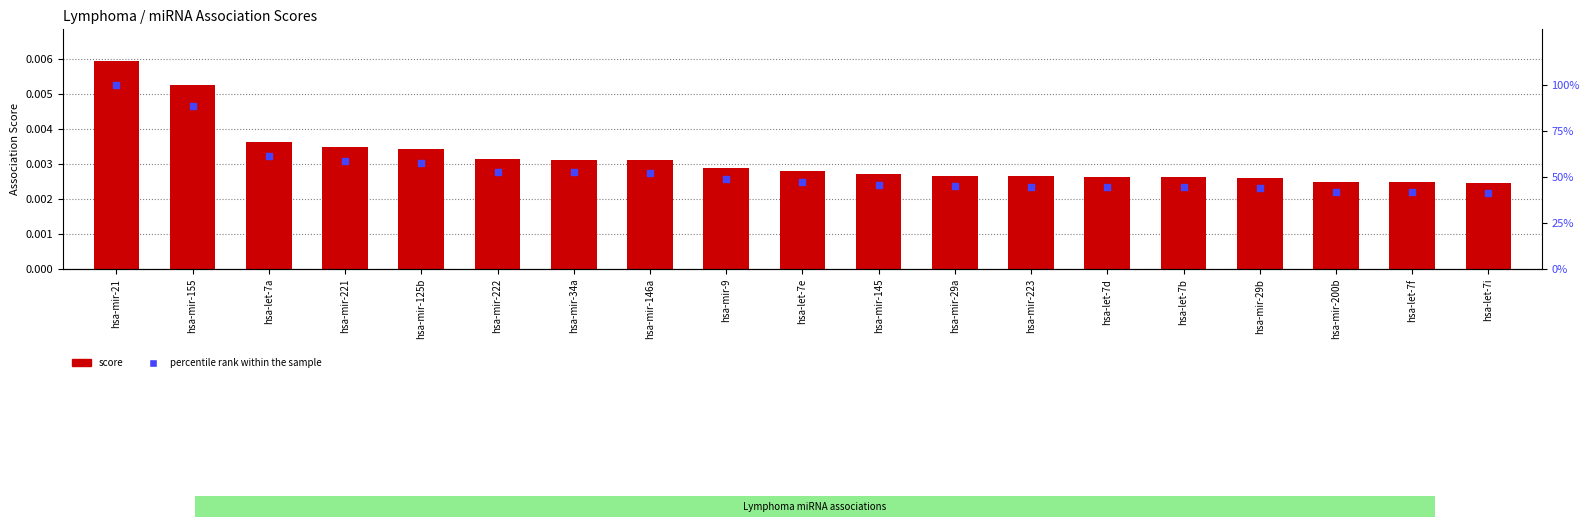

Is the value of percentile rank within the sample at hsa-mir-9 greater than the value of score at hsa-let-7e?

Yes